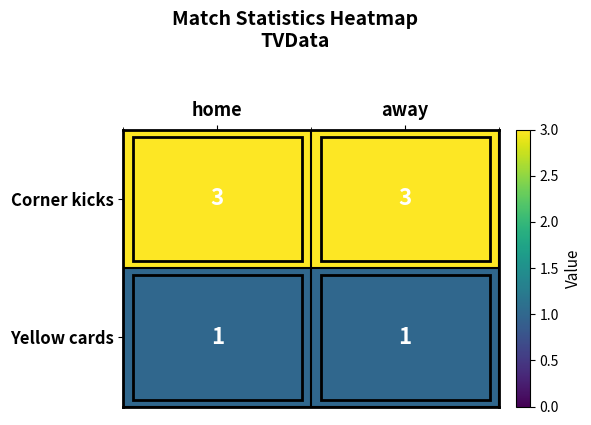

What is the total value across all series at home?

4